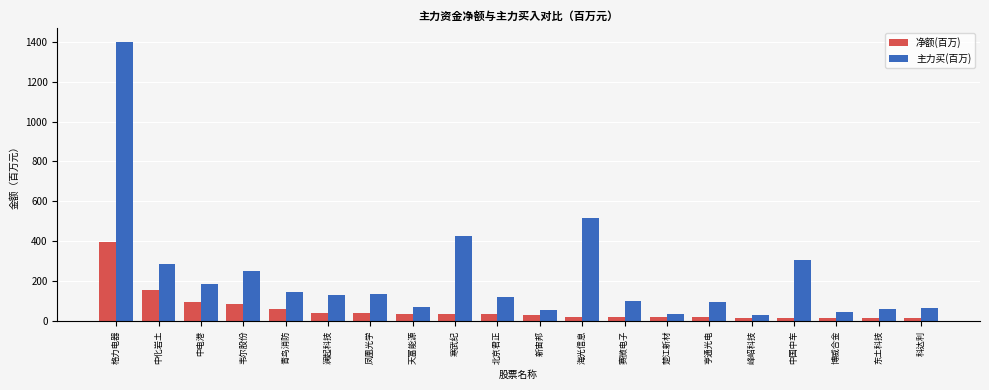

What is the minimum value for 净额(百万)?

14.9